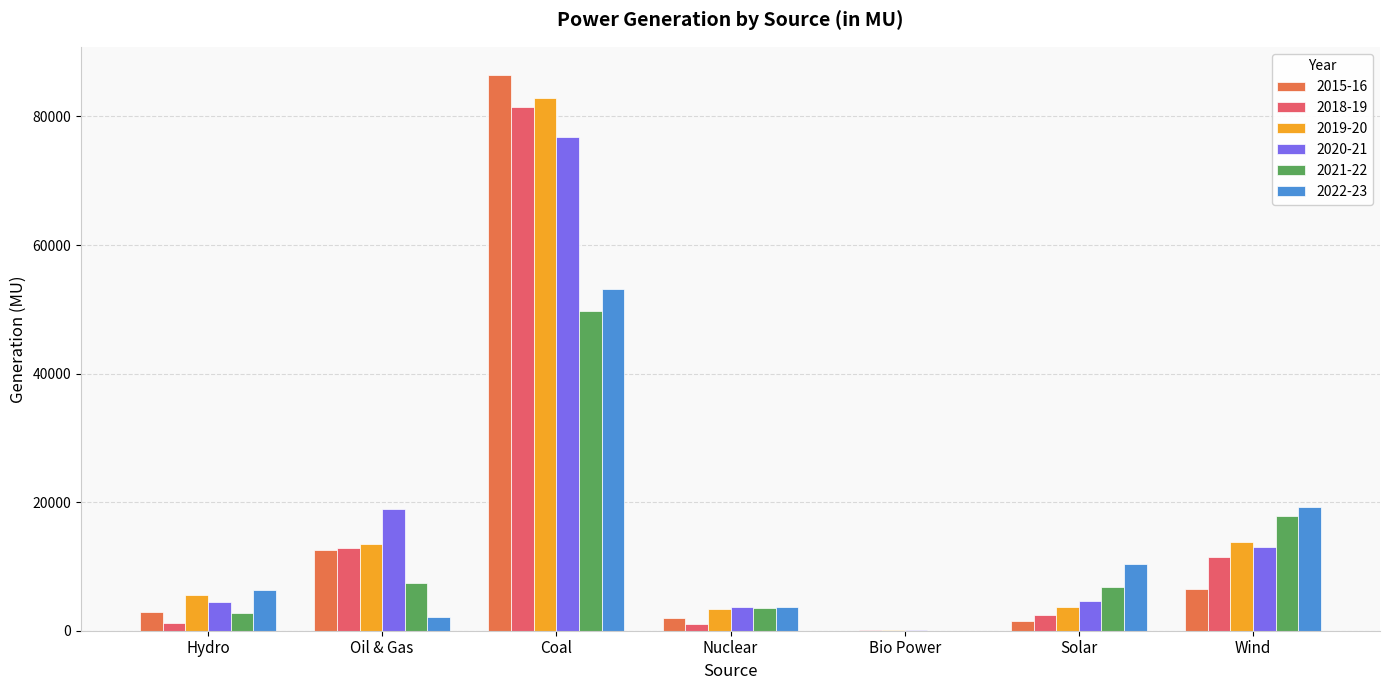

Is it true that 2015-16 equals 2989.3 at Hydro?

True